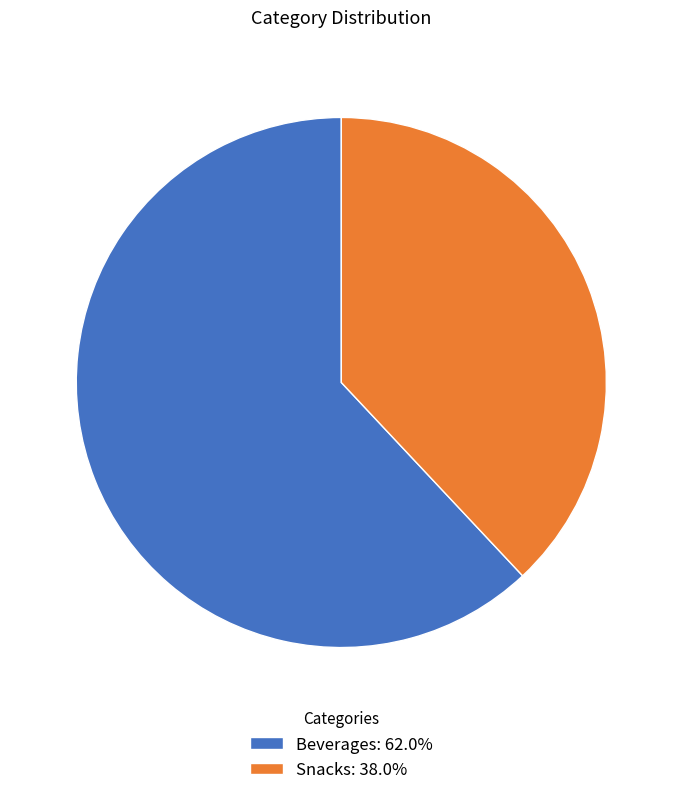

Combined, do Snacks: 38.0% and Beverages: 62.0% account for over 50%?

Yes